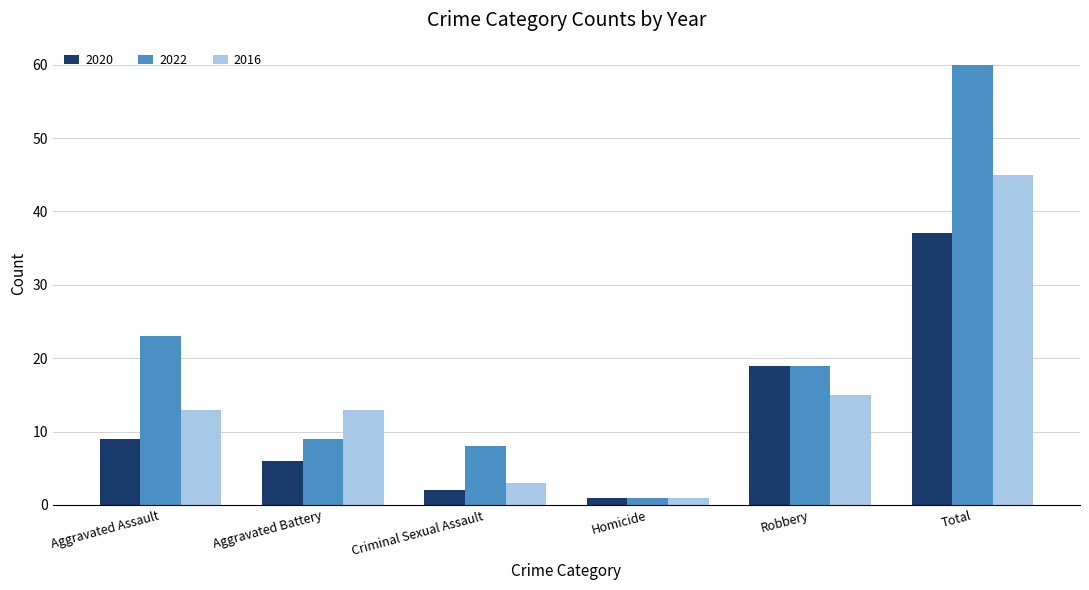

What is the approximate value of 2020 at Robbery, to the nearest 10?

20